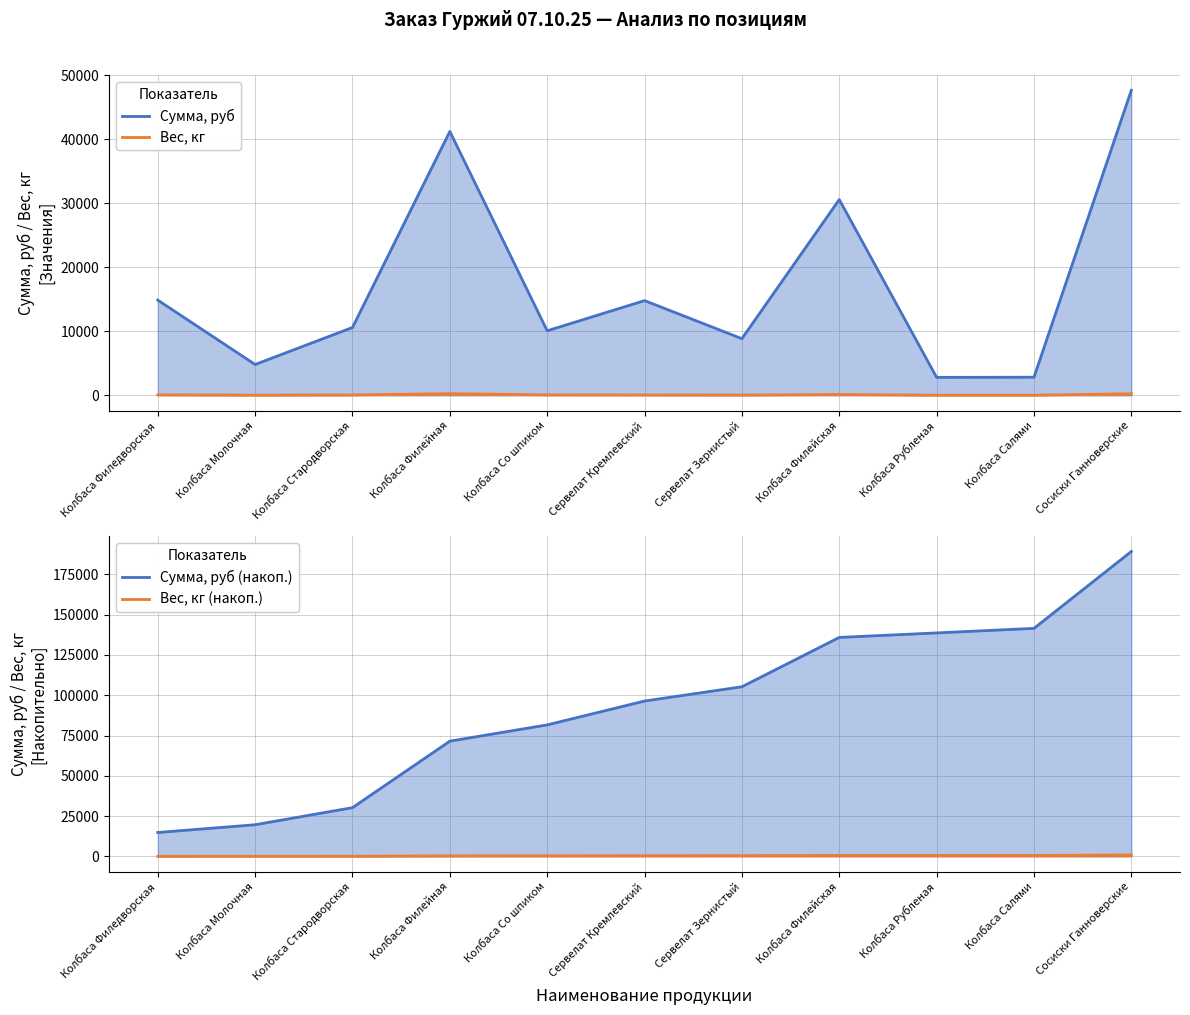

At which label does Вес, кг reach its minimum?

Колбаса Рубленая